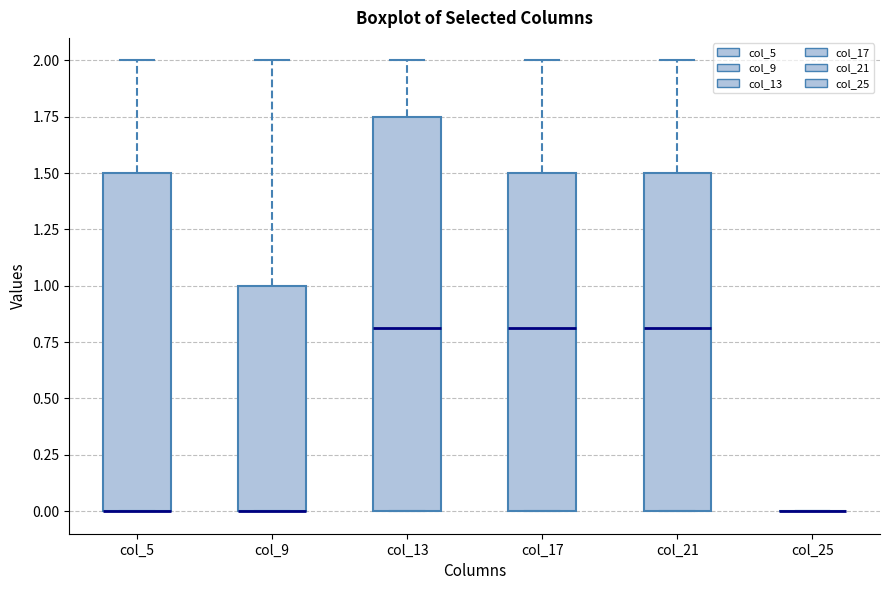

Where is the lower edge of the box for col_9 on the y-axis? The values are not printed on the chart, so give them approximately, as read against the axis.

0.00